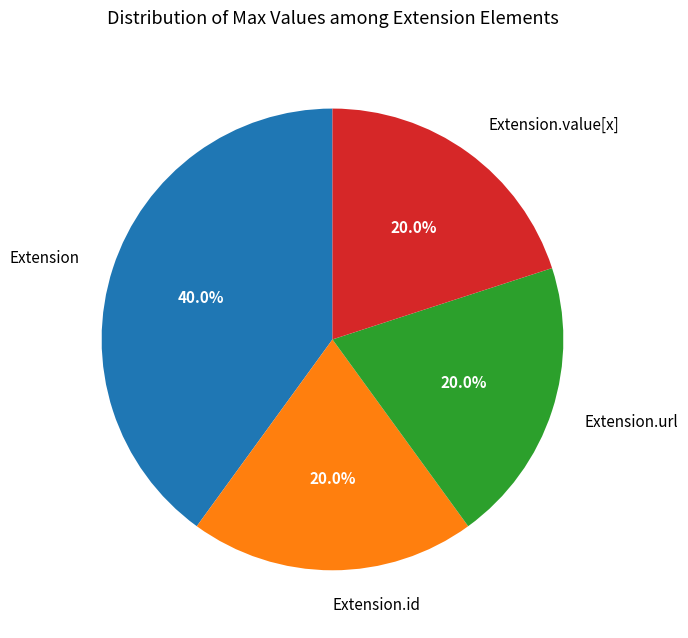

What is the largest slice in the pie chart?

Extension